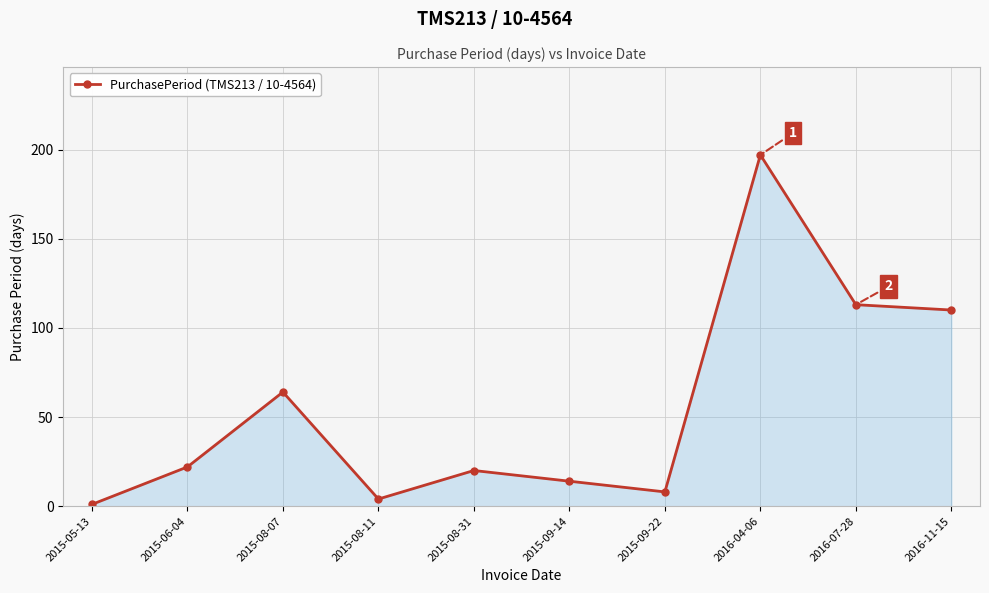

What is the difference between the second highest and minimum values?

112